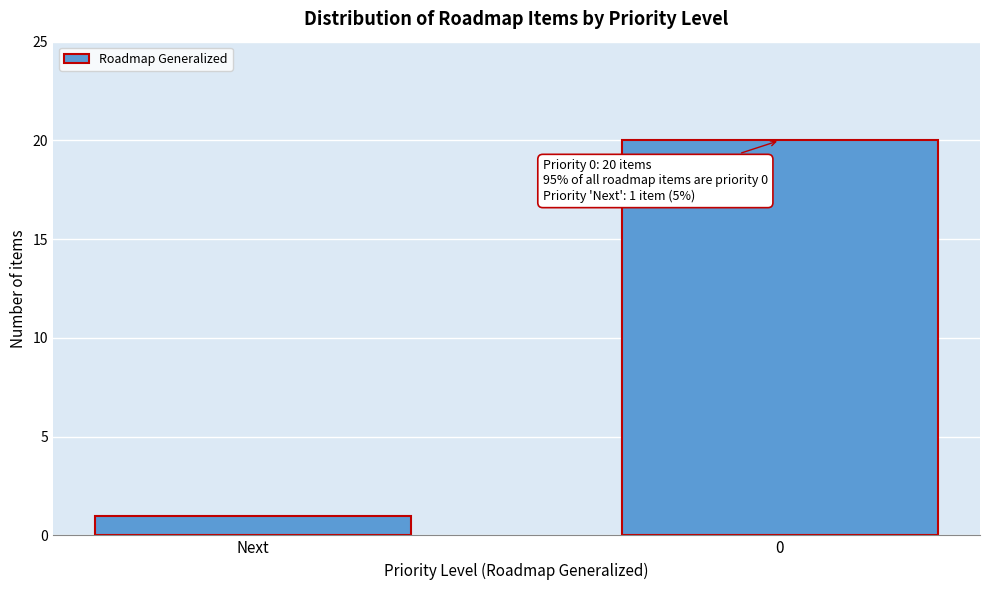

Reading left to right, transcribe all the data shown in this chart.

Next=1	0=20